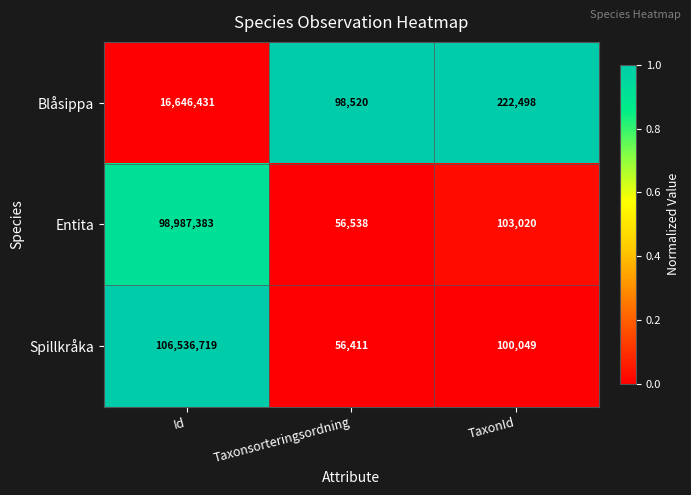

What is the sum of all Blåsippa values?

16967449